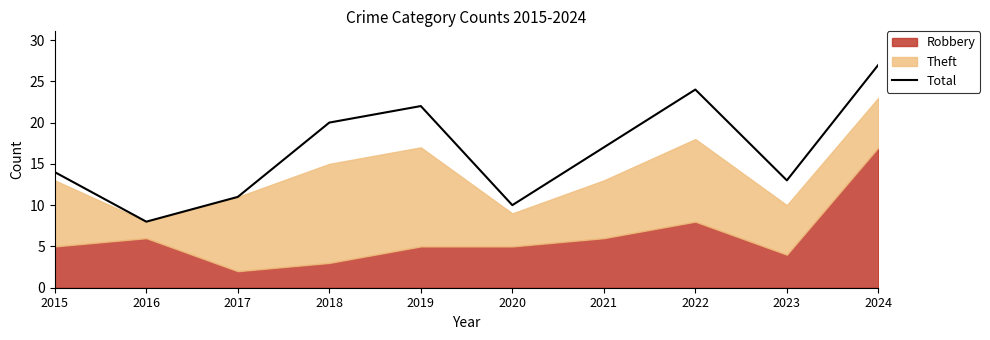

True or false: Total has a value of 28 at 2021.

False